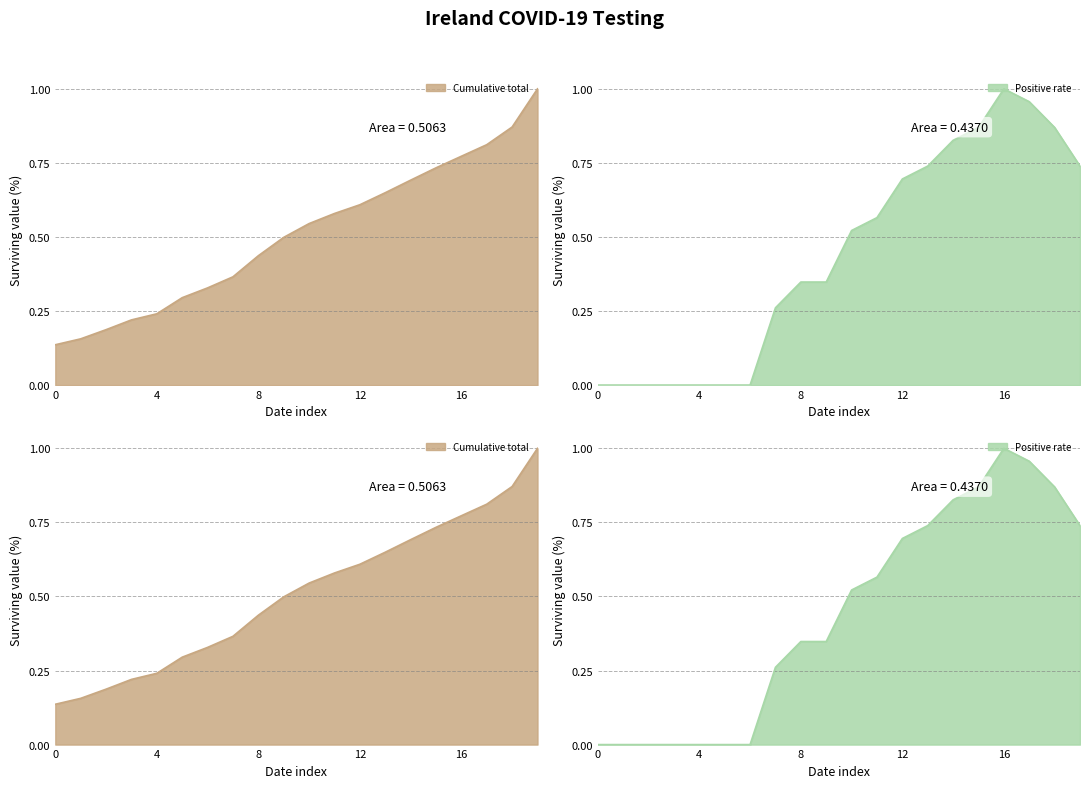

What is the highest value of the Positive rate series?

1.0